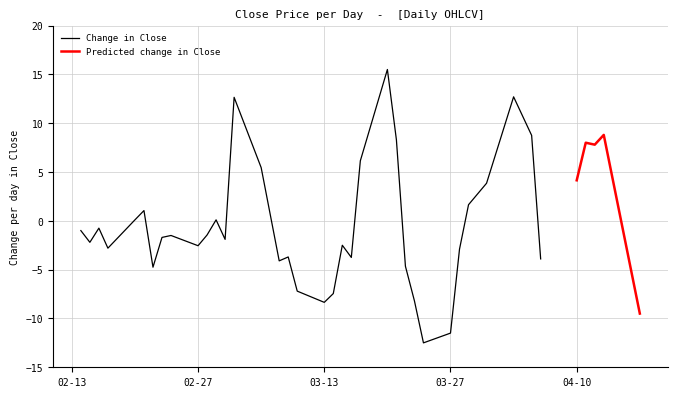

How many lines are shown in the chart?

2